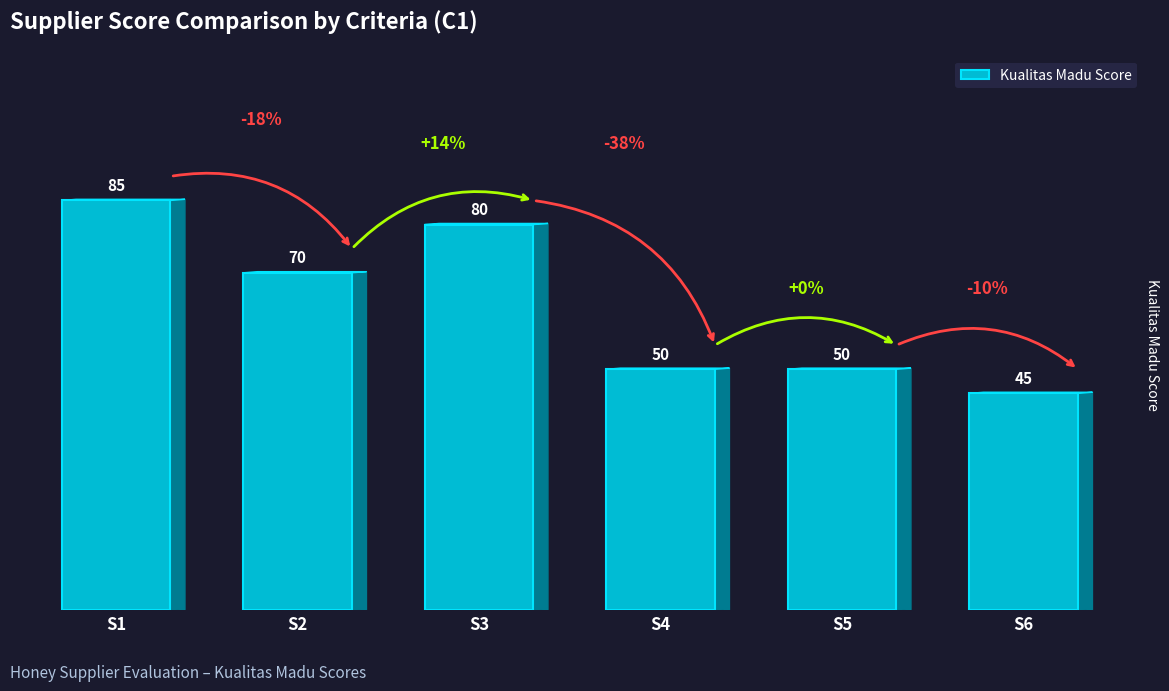

Reading right to left, extract all data points from this chart.

45	50	50	80	70	85